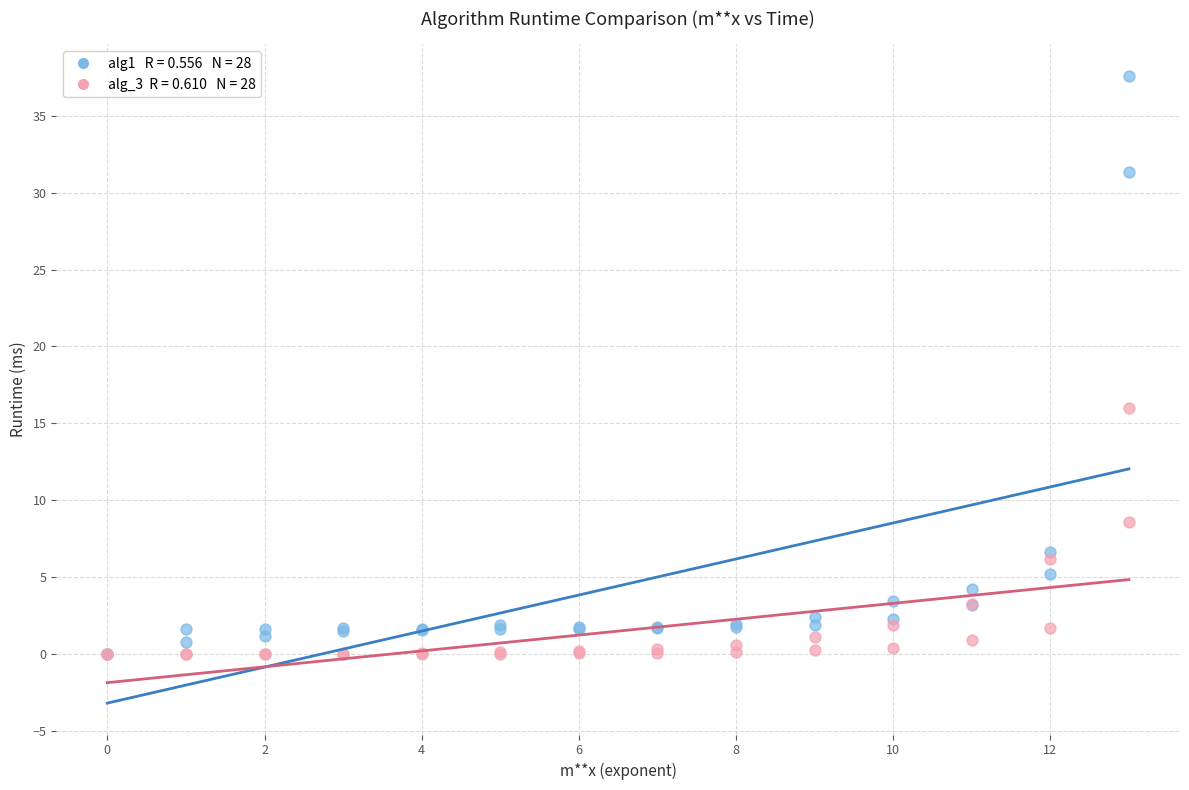

Across all series, what Y value is closest to 18?

16.0